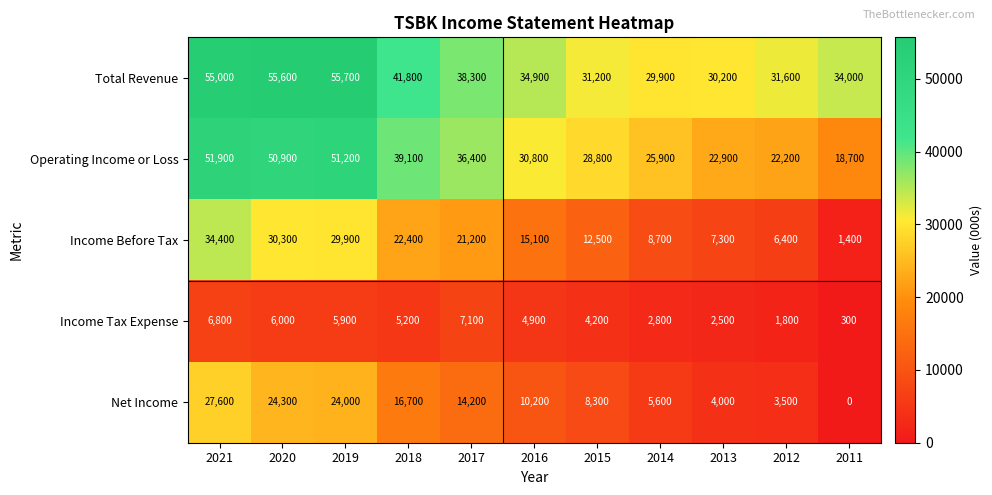

How many distinct data groups are displayed?

5